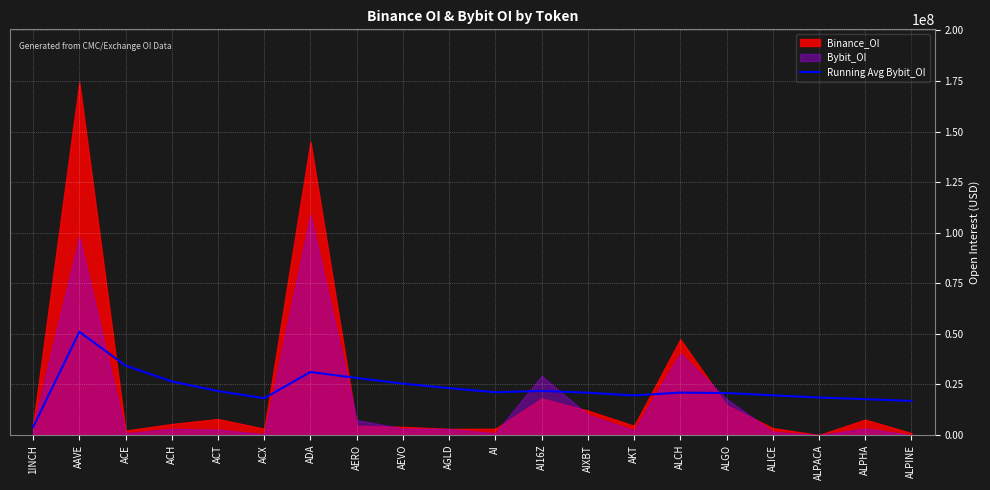

What position from the right is ACE?

18